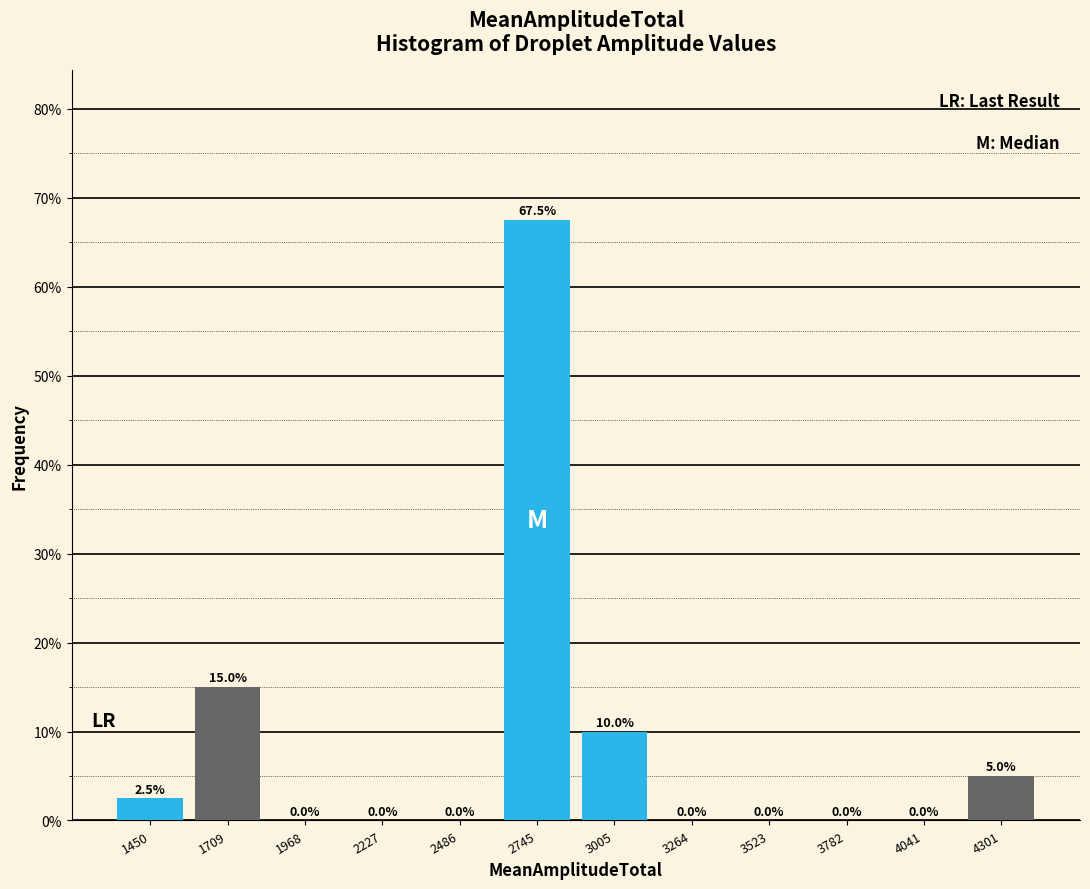

Which range on the x-axis has the tallest bar?

2600 to 2900